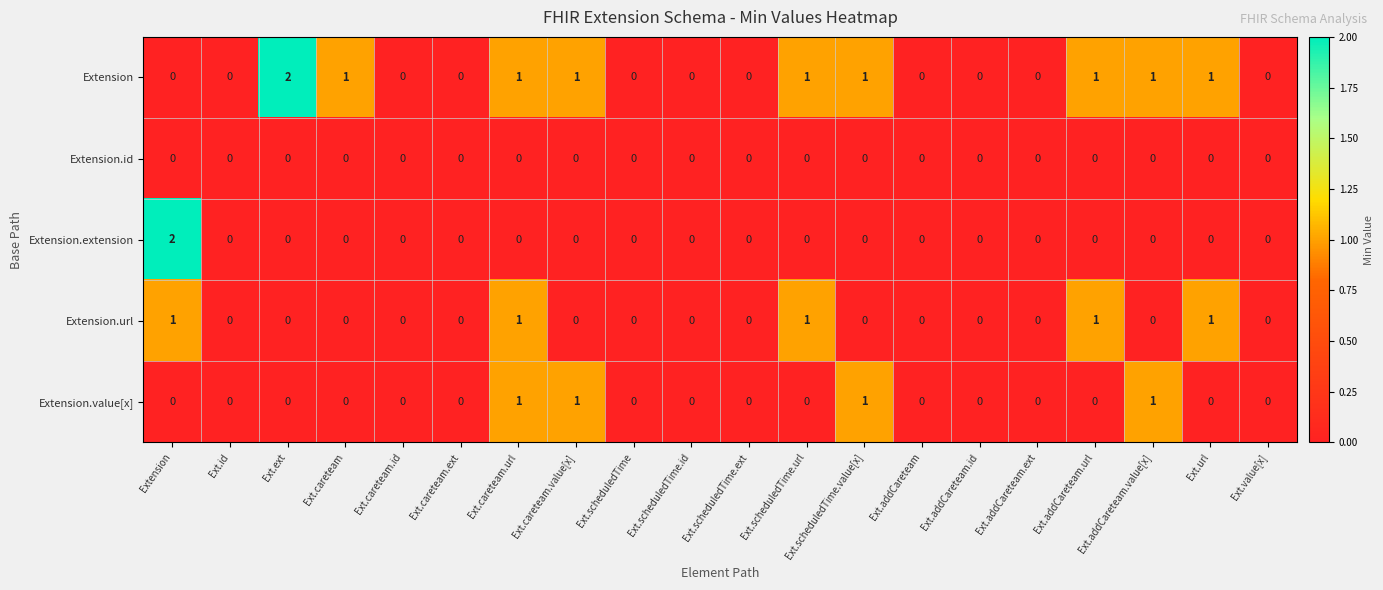

True or false: Extension has a value of 0 at Ext.addCareteam.id.

True